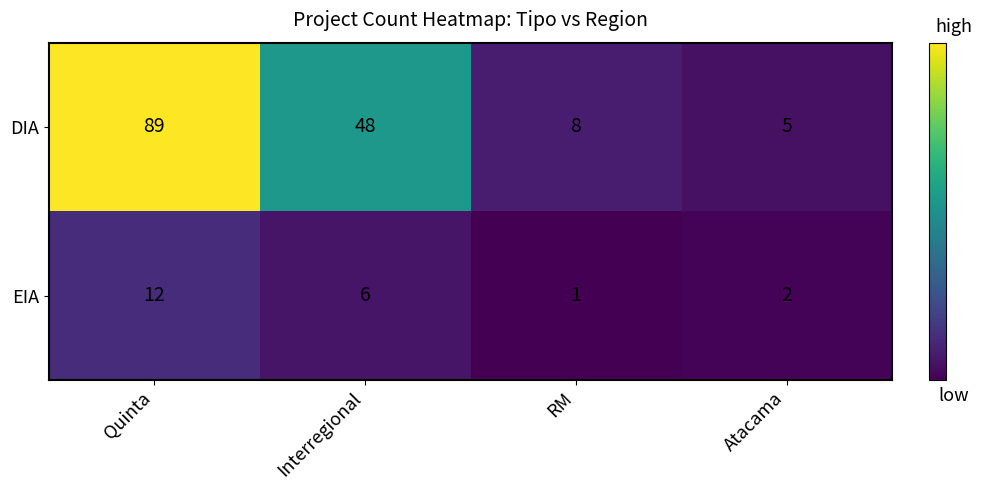

What is the difference between the maximum and minimum values in the EIA series?

11